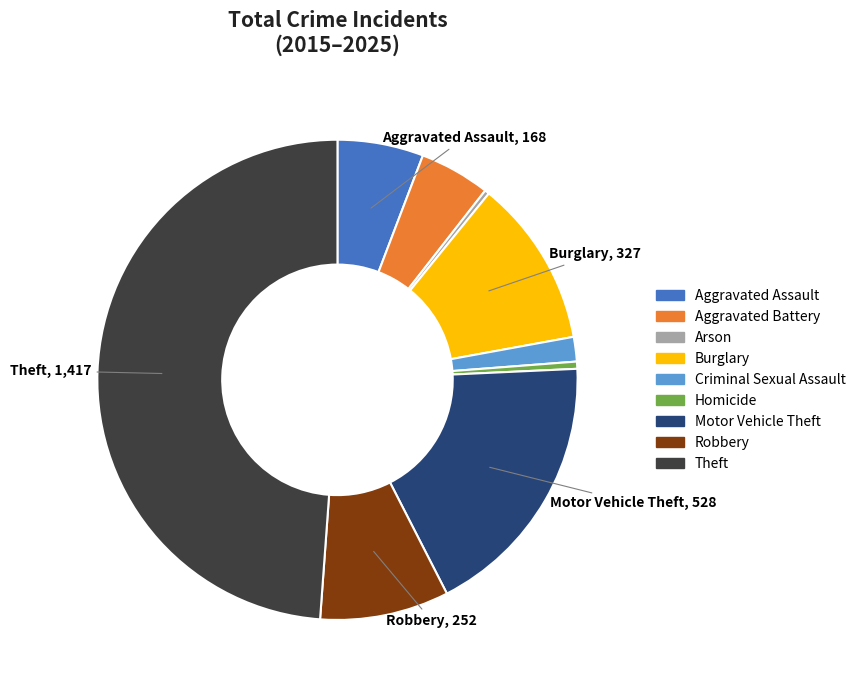

Count the number of slices in the pie.

9